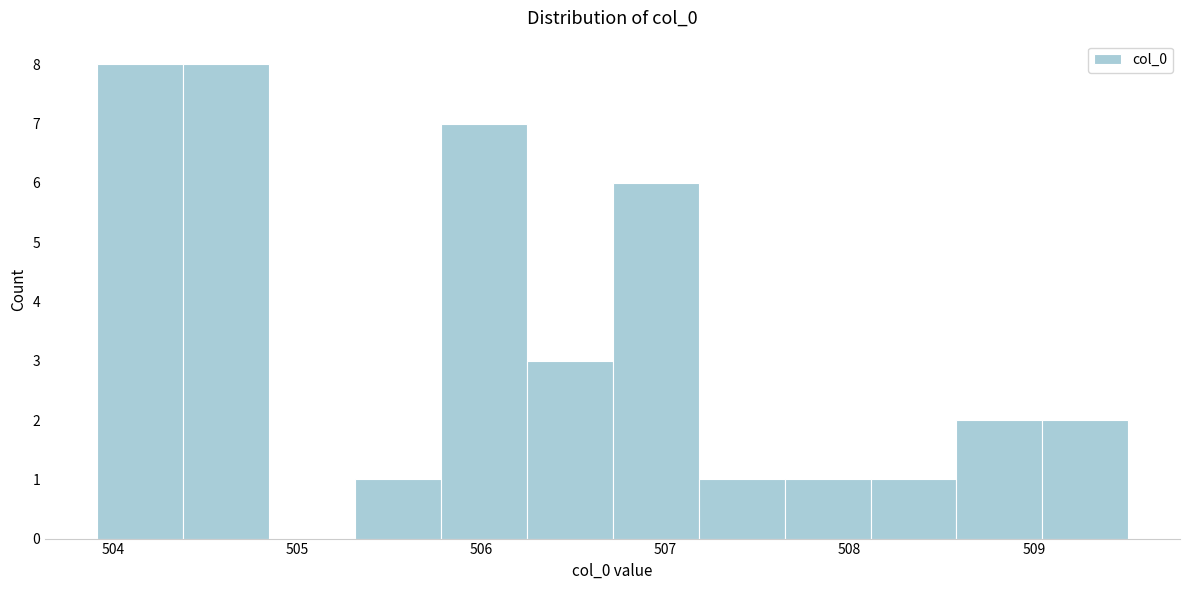

How tall is the bar that spans 506.2 to 506.7 on the x-axis? Neither the bar edges nor the heights are printed on the chart, so give them approximately, as read against the axes.

3